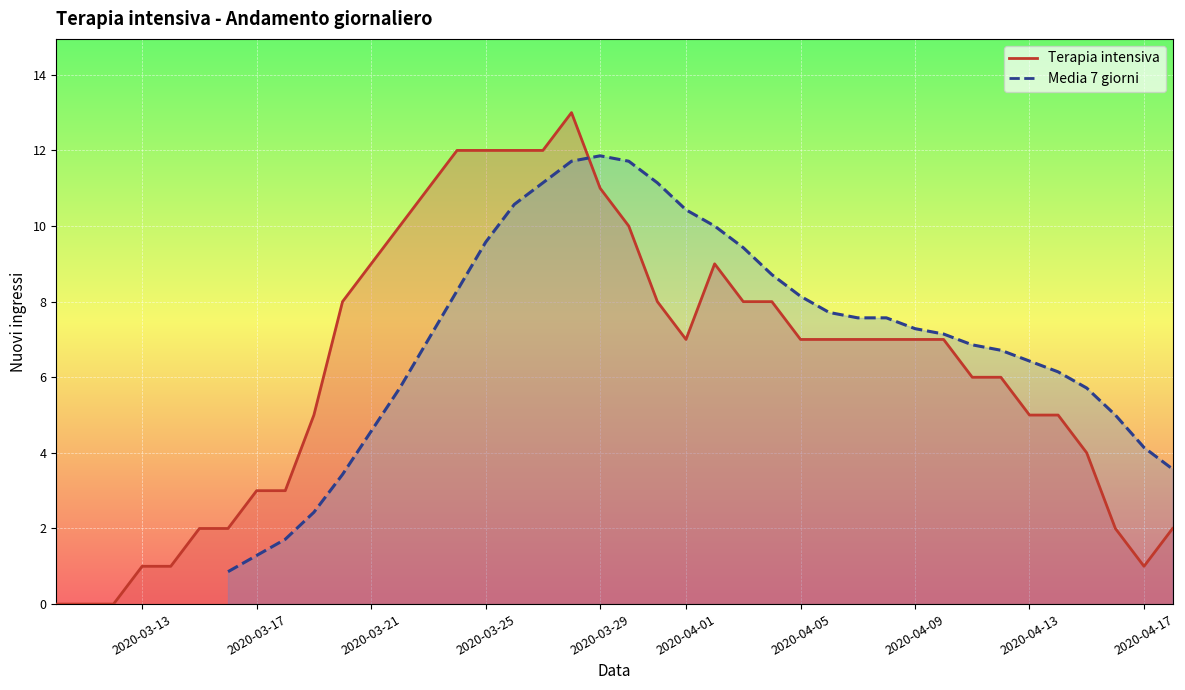

Which label corresponds to the smallest value in the chart?

Terapia intensiva